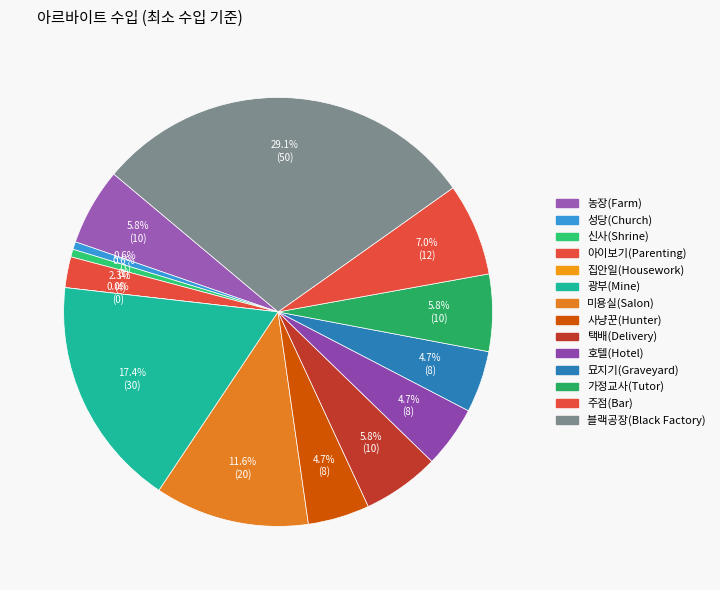

What is the largest slice in the pie chart?

블랙공장(Black Factory)